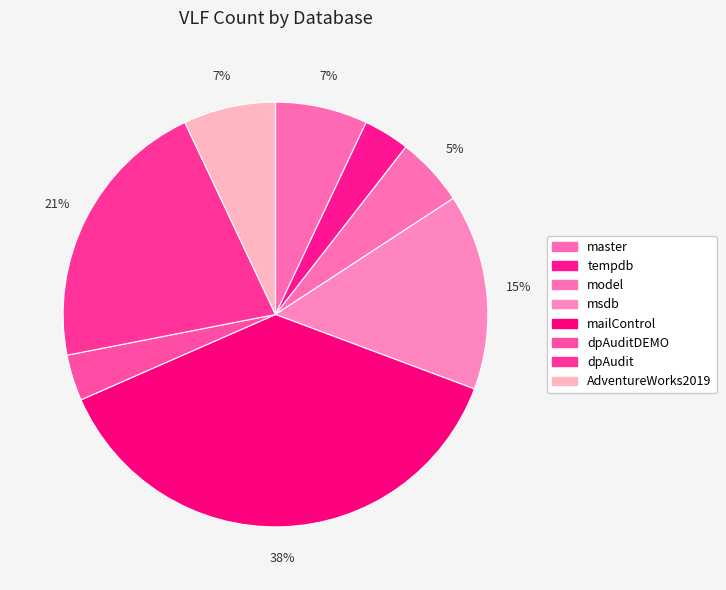

To the nearest percent, what percentage of the pie is tempdb?

4%